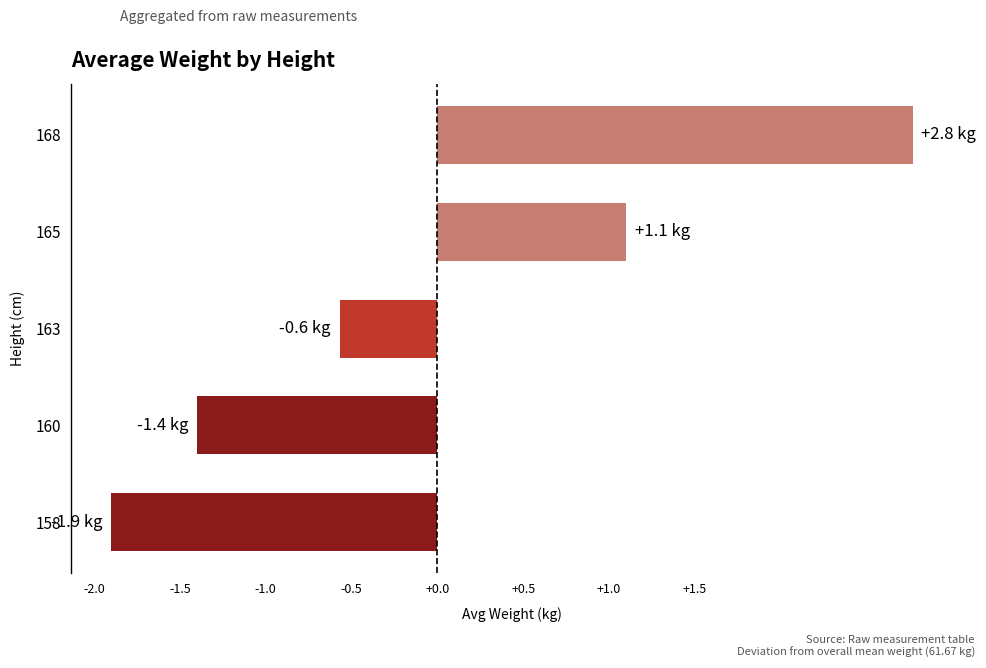

How many values are below zero?

3